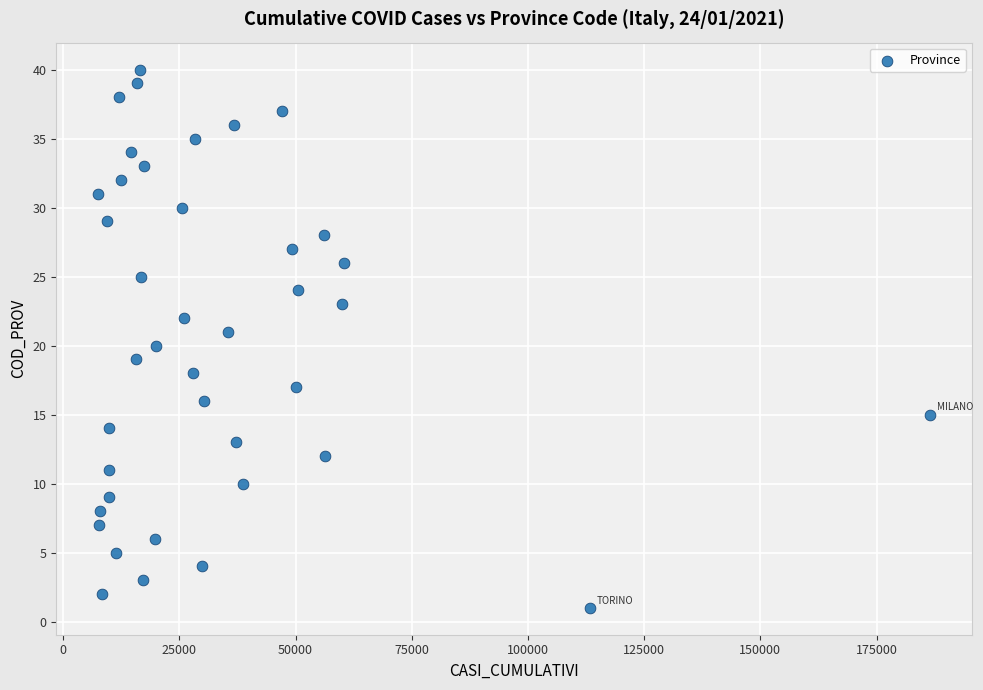

What is the range of X values (max minus min)?

179079